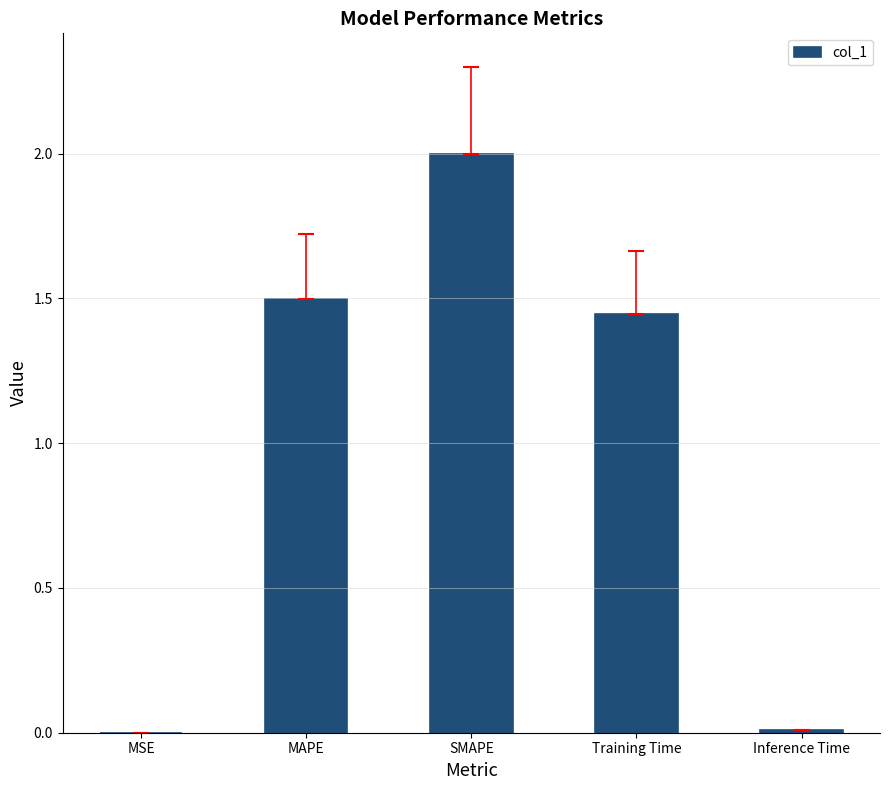

At which label does the data first exceed 1?

MAPE